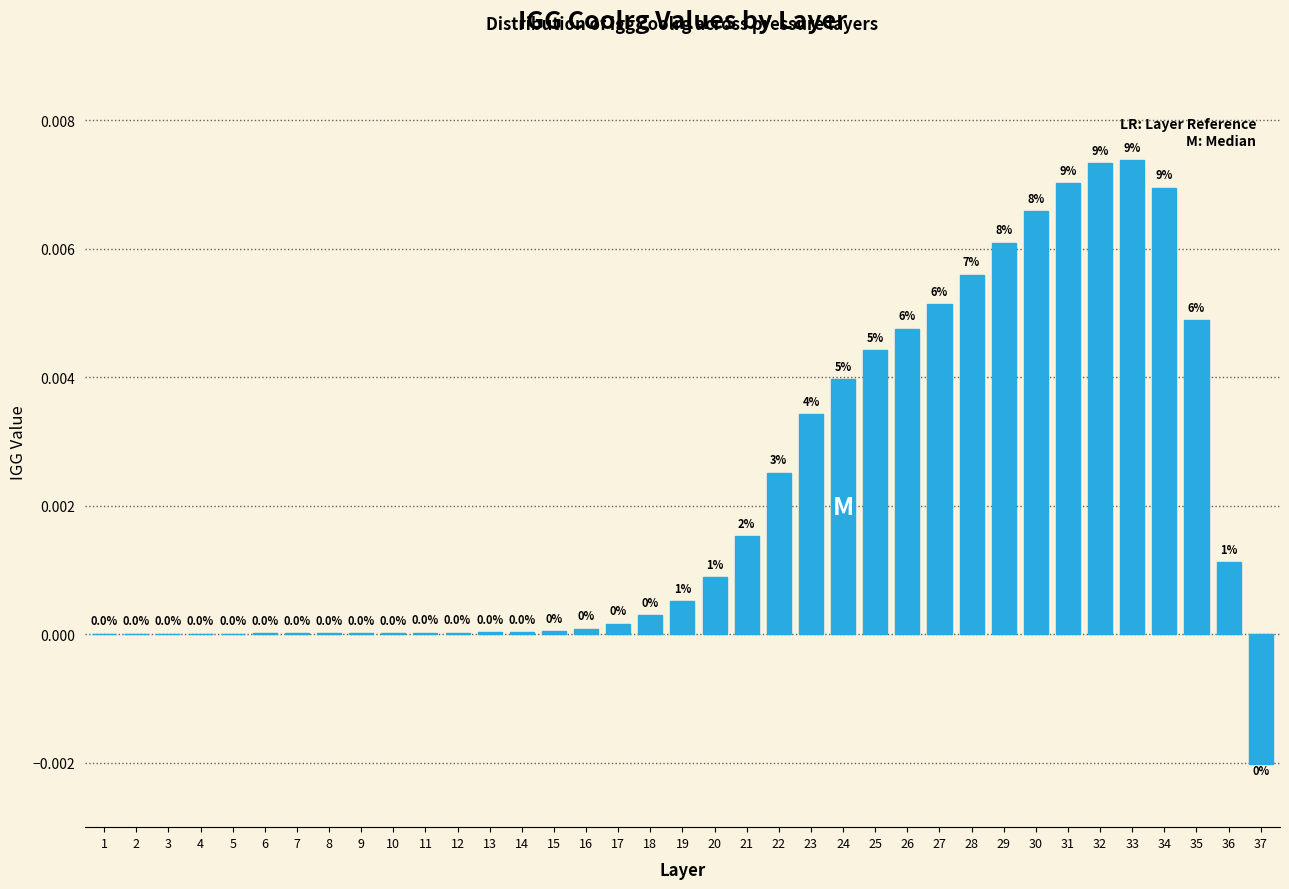

Between 16 and 4, which is larger?

16